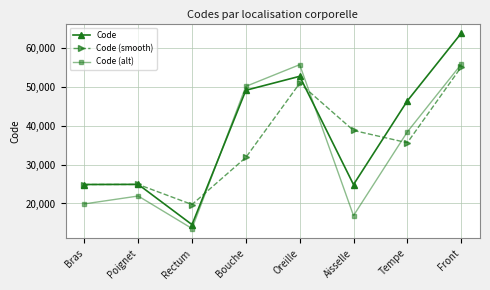

In Code (smooth), how many points are higher than both neighbors (excluding endpoints)?

2